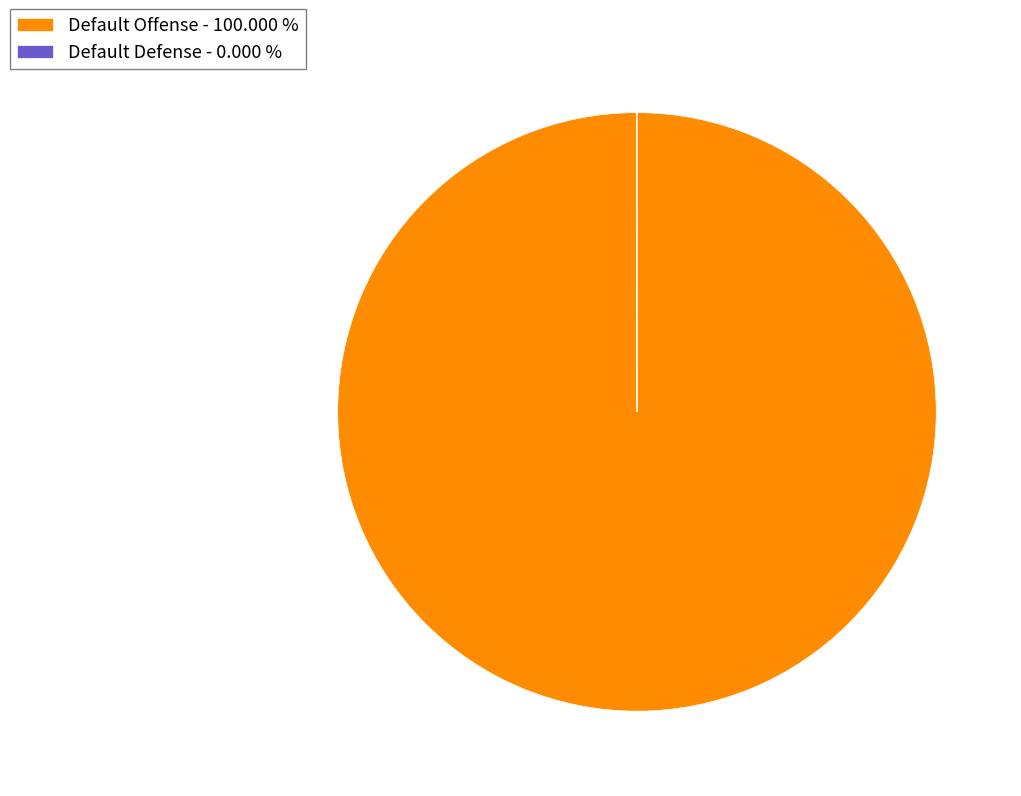

Does Default Offense - 100.000 % represent more than half of the total?

Yes